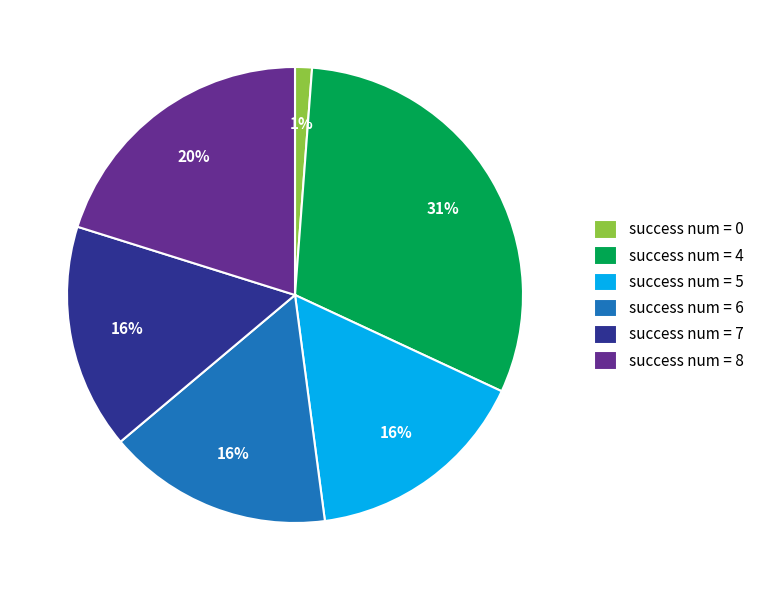

The success num = 4 slice represents 31% of the pie. True or false?

True